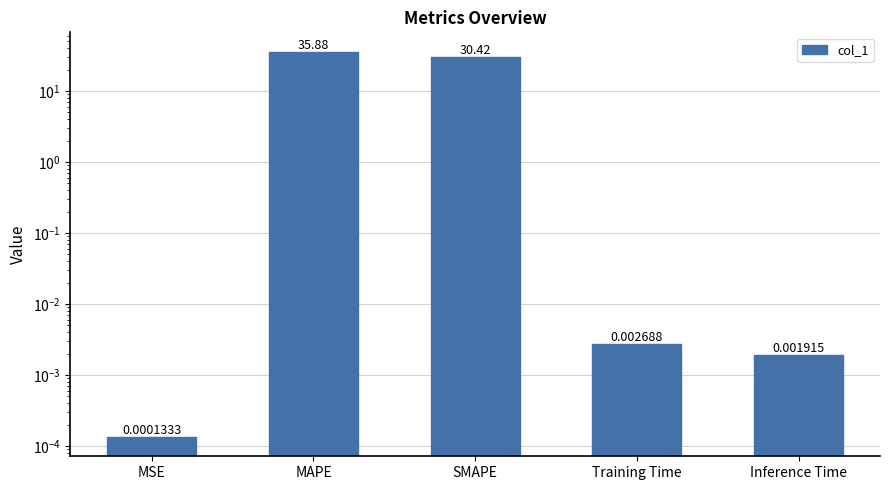

Rank the categories by value from highest to lowest.

MAPE, SMAPE, Training Time, Inference Time, MSE